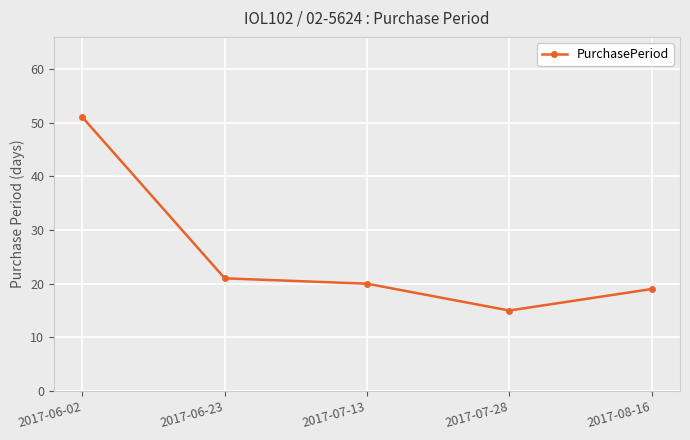

At which category does the chart reach its minimum across all series?

2017-07-28